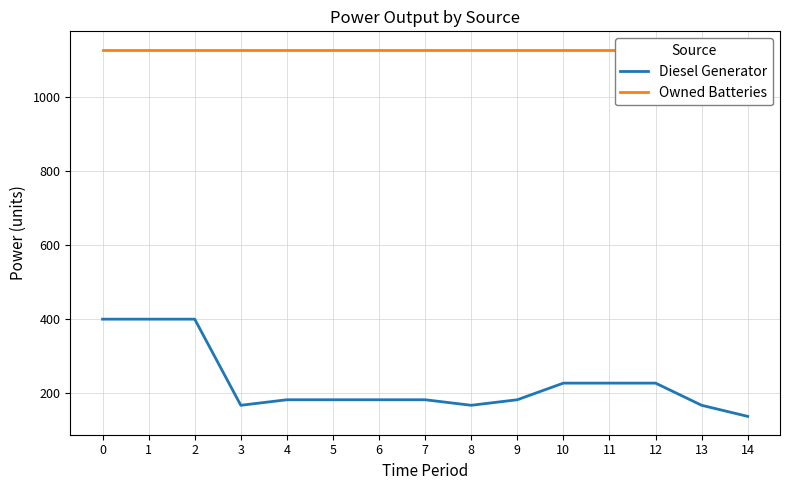

Which series has the largest range (max minus min)?

Diesel Generator